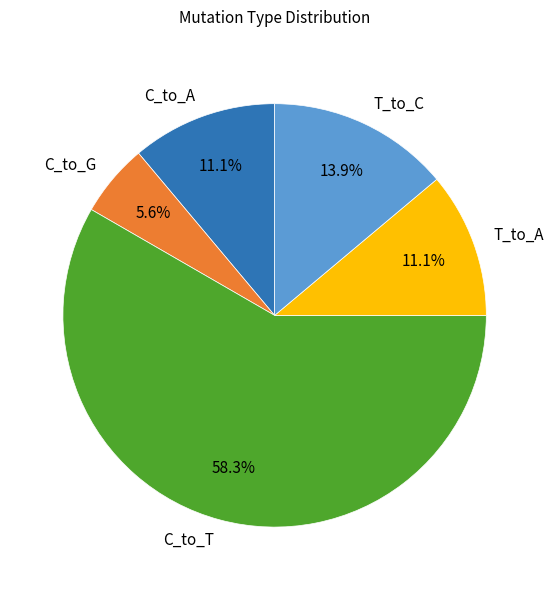

Between T_to_C and C_to_T, which is larger?

C_to_T